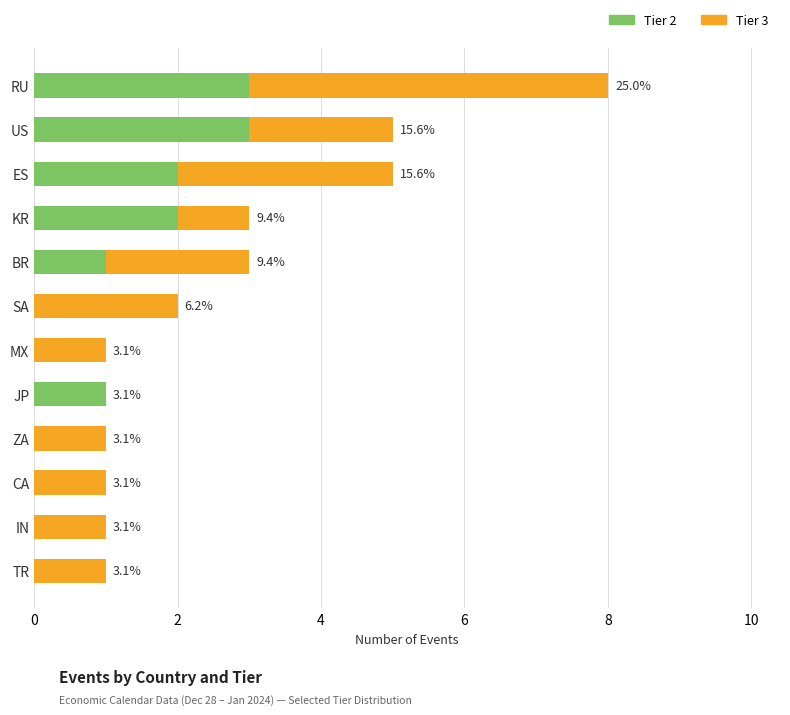

What are all the series names shown in the legend?

Tier 2, Tier 3